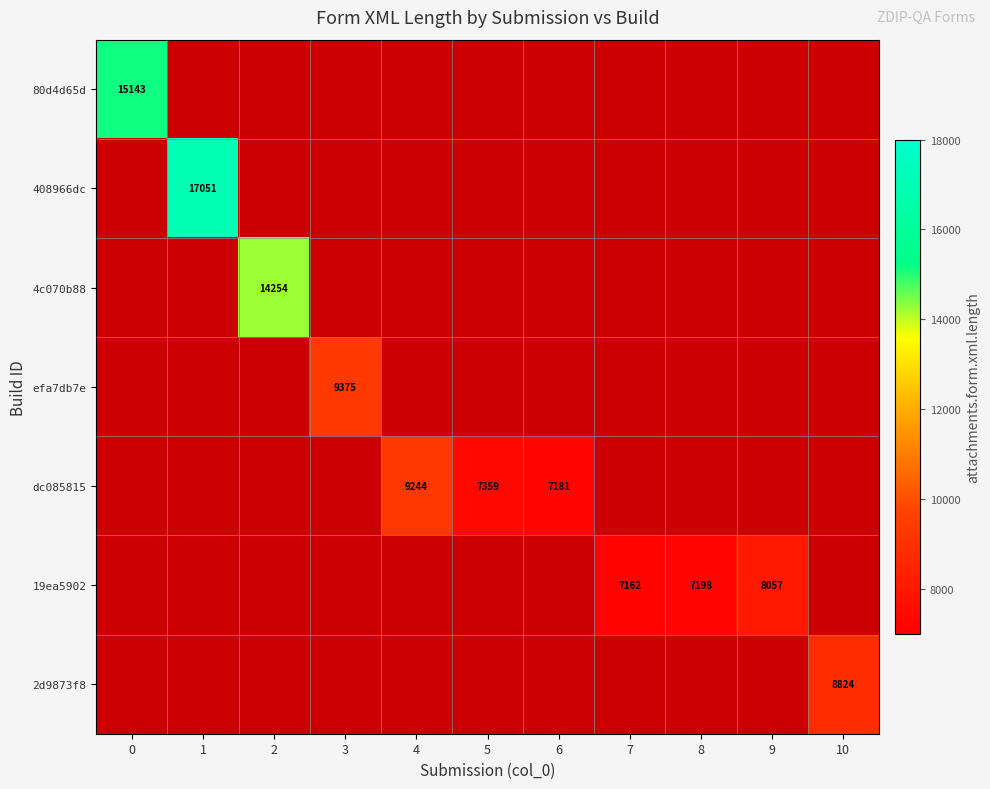

How many categories are shown in the chart?

11